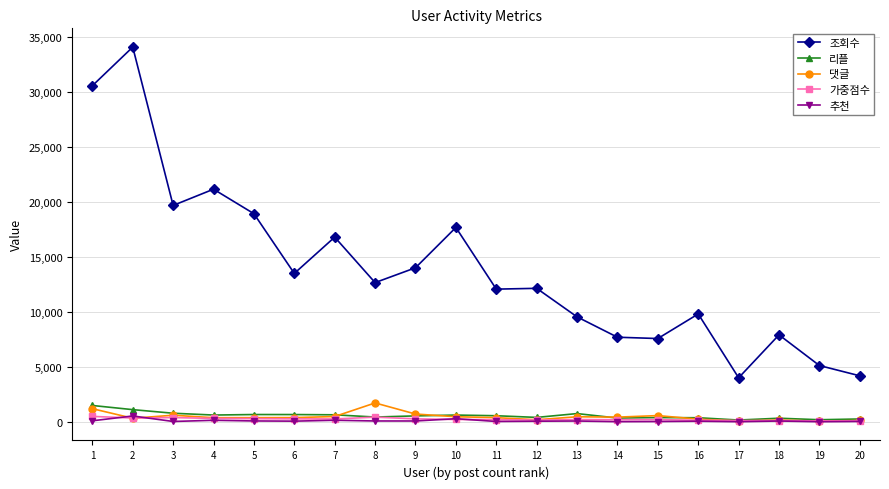

Which series has the largest total across all categories?

조회수